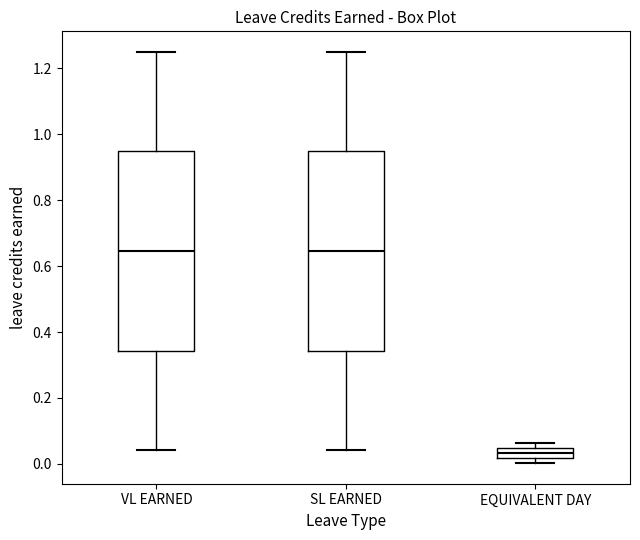

Reading left to right, read every box against the y-axis: the position of its median line, the range the box covers, and the ends of its whiskers. The values are not printed on the chart, so give them approximately, as read against the axis.

VL EARNED: median 0.64, box 0.34 to 0.94, whiskers 0.04 to 1.26
SL EARNED: median 0.64, box 0.34 to 0.94, whiskers 0.04 to 1.26
EQUIVALENT DAY: median 0.04 (inside the box), box 0.02 to 0.04, whiskers 0.00 to 0.06